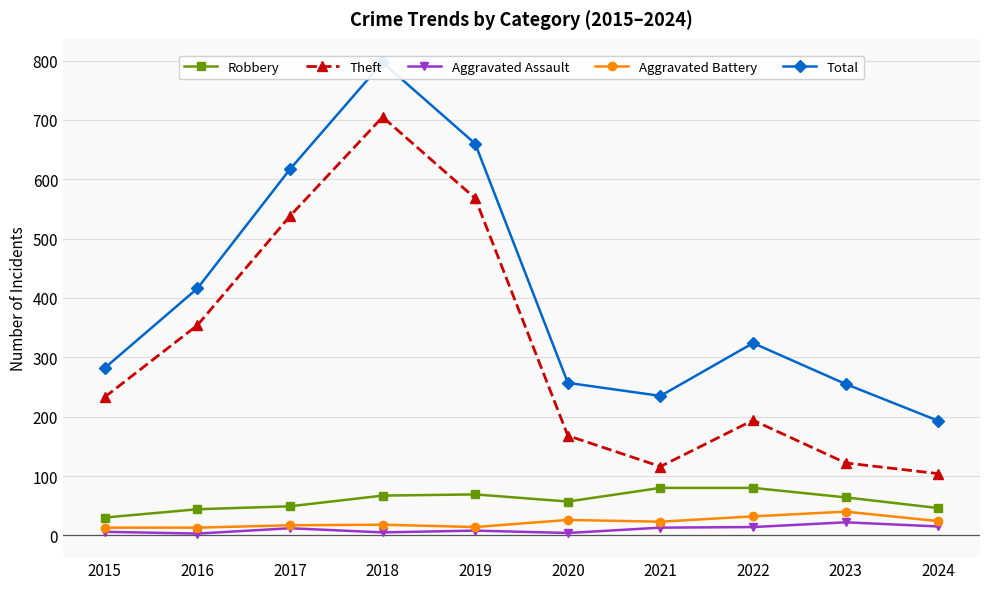

Reading left to right, extract all data points from this chart.

Robbery: 30	44	49	67	69	57	80	80	64	46
Theft: 233	354	538	705	568	168	116	194	122	104
Aggravated Assault: 6	3	12	5	8	4	13	14	22	15
Aggravated Battery: 13	13	17	18	14	26	23	32	40	24
Total: 282	416	617	797	660	257	235	324	255	193